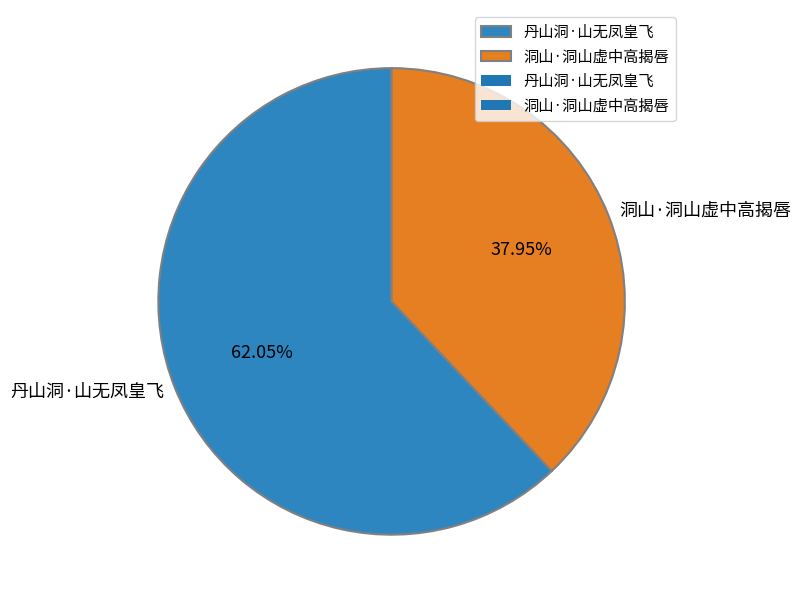

To the nearest percent, what portion does 洞山·洞山虚中高揭唇 represent?

38%